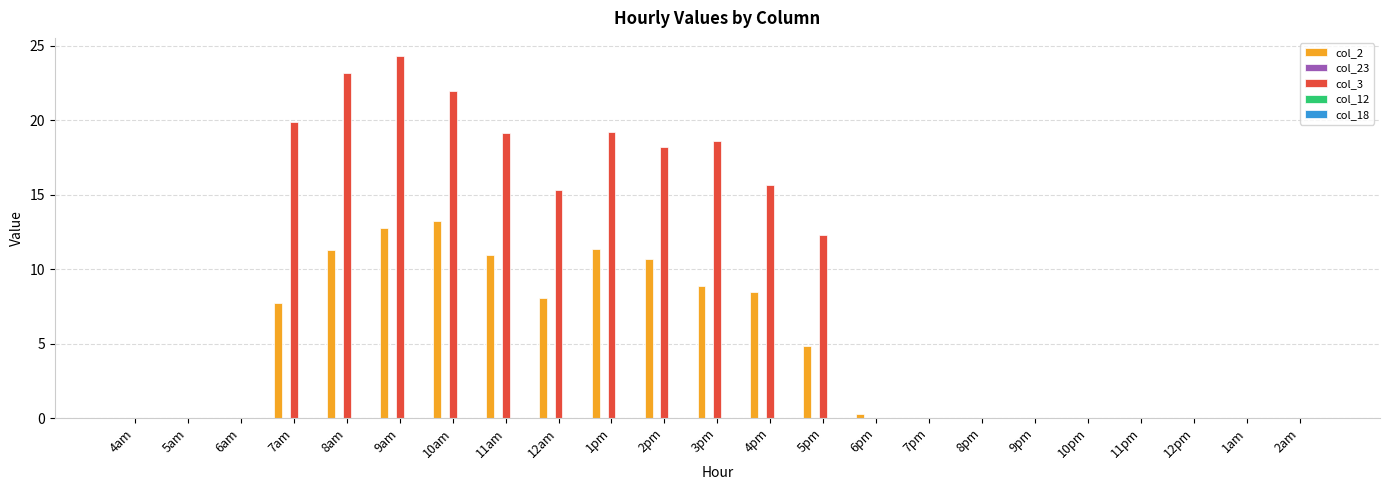

What is the difference between the col_3 values at 1pm and 10am?

2.8